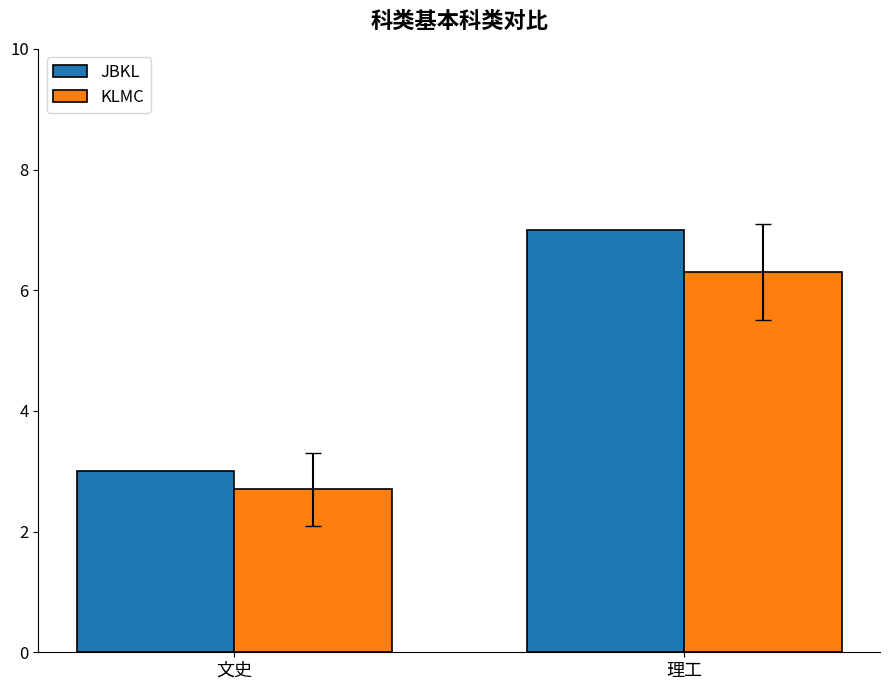

What is the difference between the maximum and minimum values in the JBKL series?

4.0